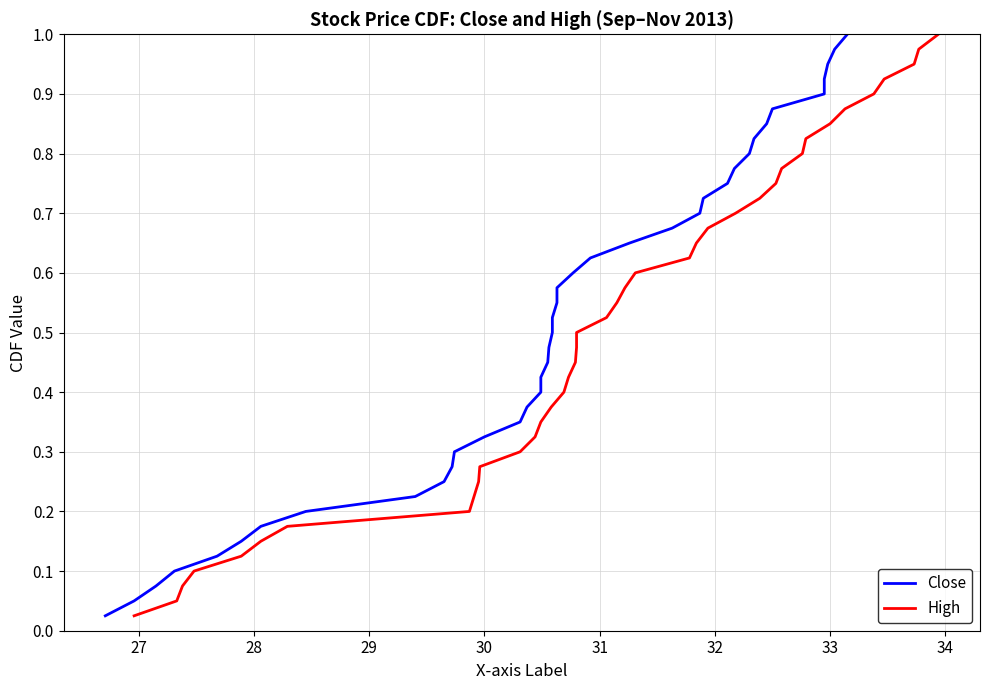

What is the highest value of the High series?

1.0